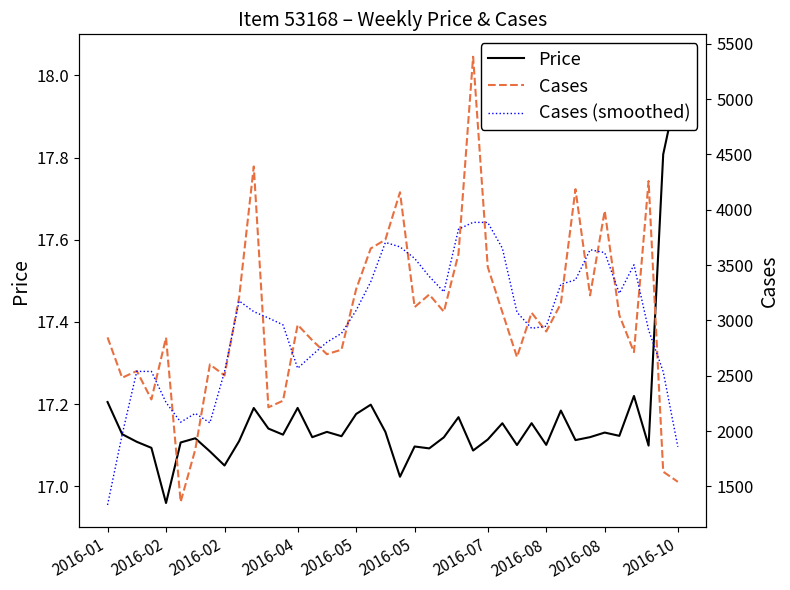

Which series has the largest total across all categories?

Cases